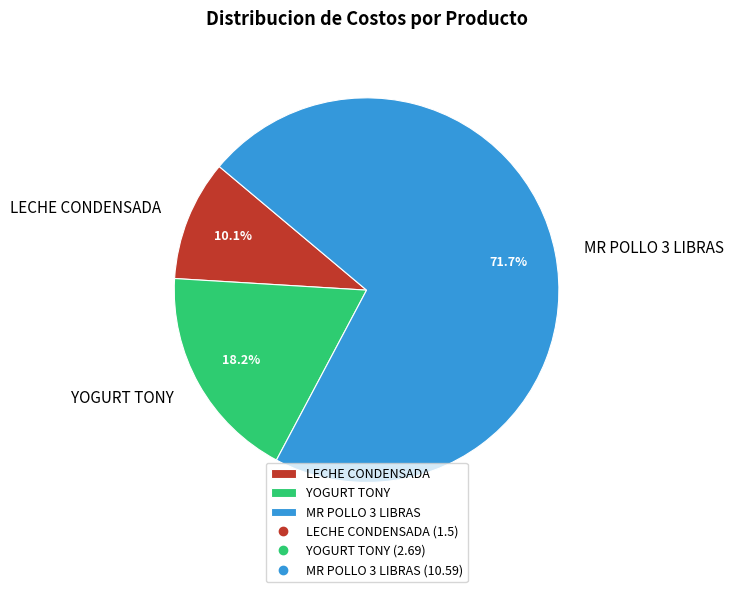

True or false: YOGURT TONY accounts for 5% of the total.

False